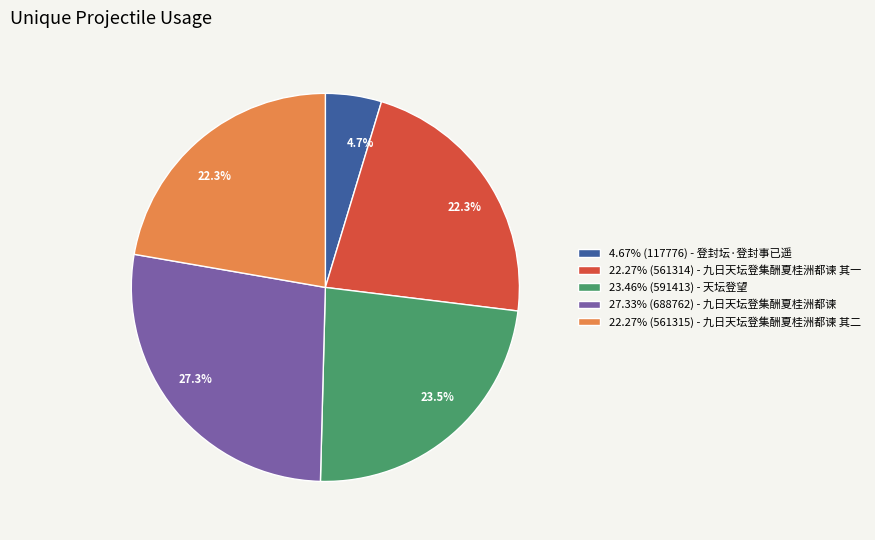

Is there a majority slice in this chart?

No